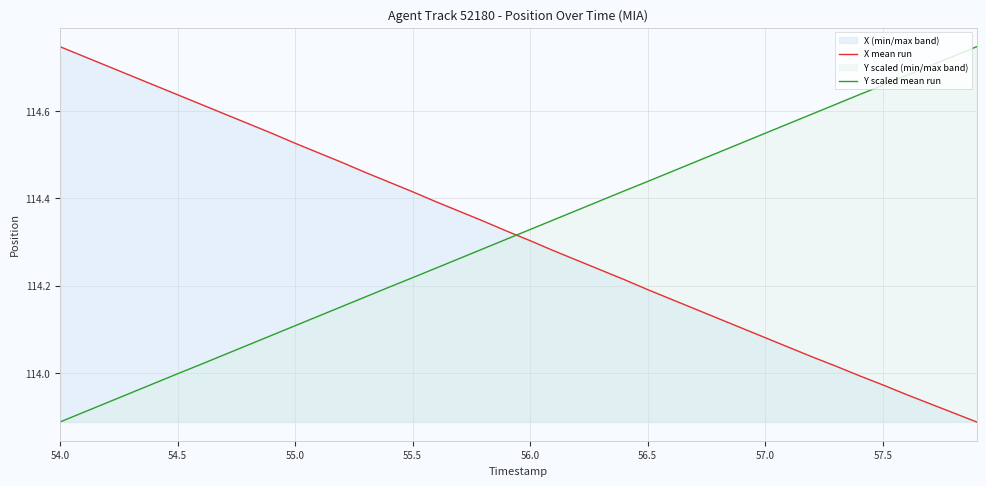

Is it true that Y scaled mean run equals 181.7 at 55.5?

False